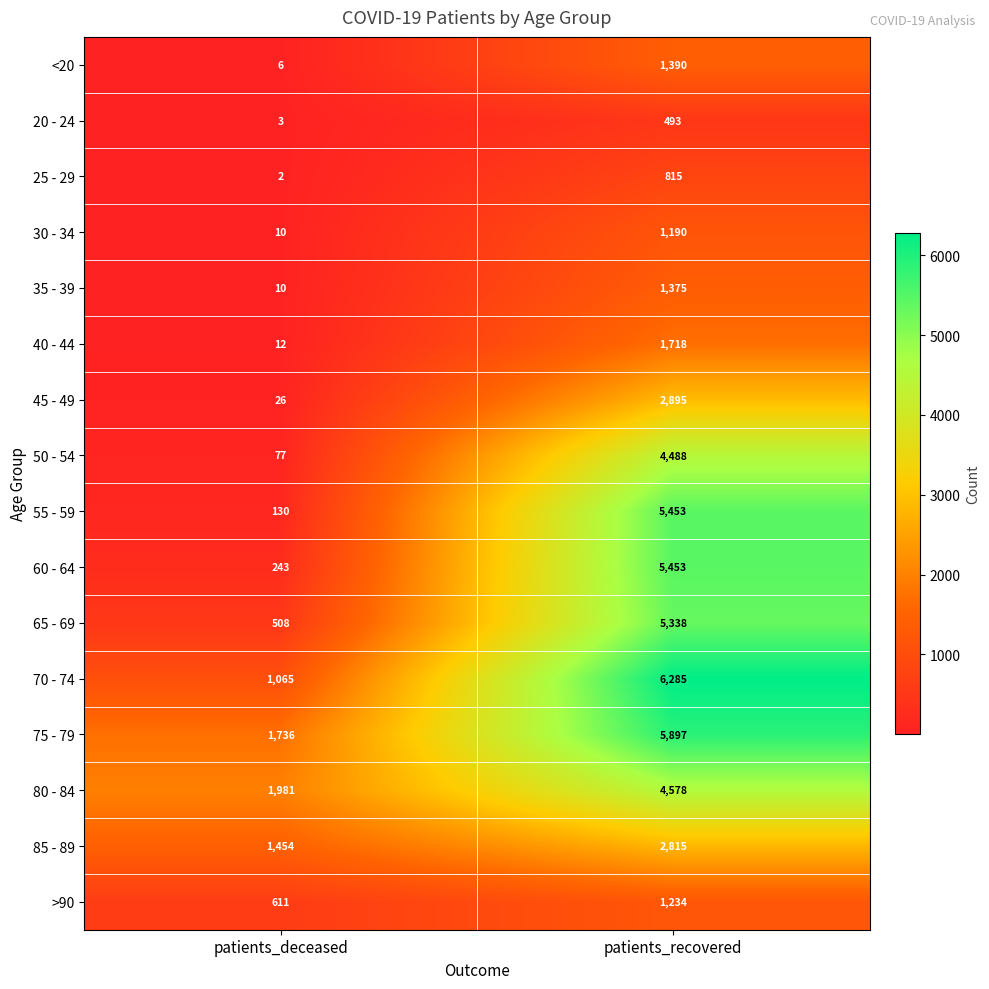

How many data points in >90 are less than 1234?

1